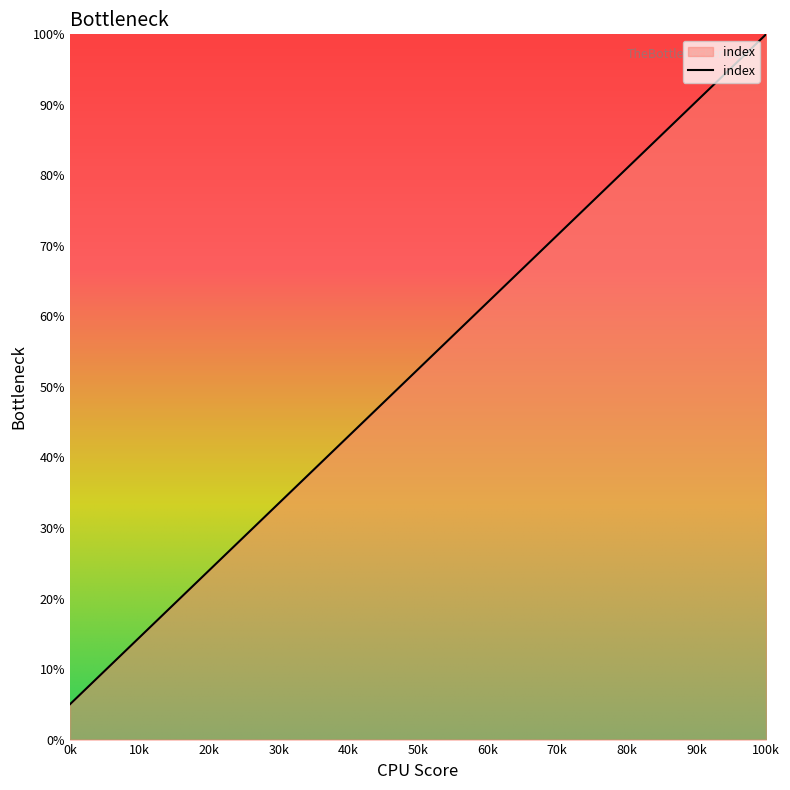

What is the difference between the maximum and minimum values?

95.0